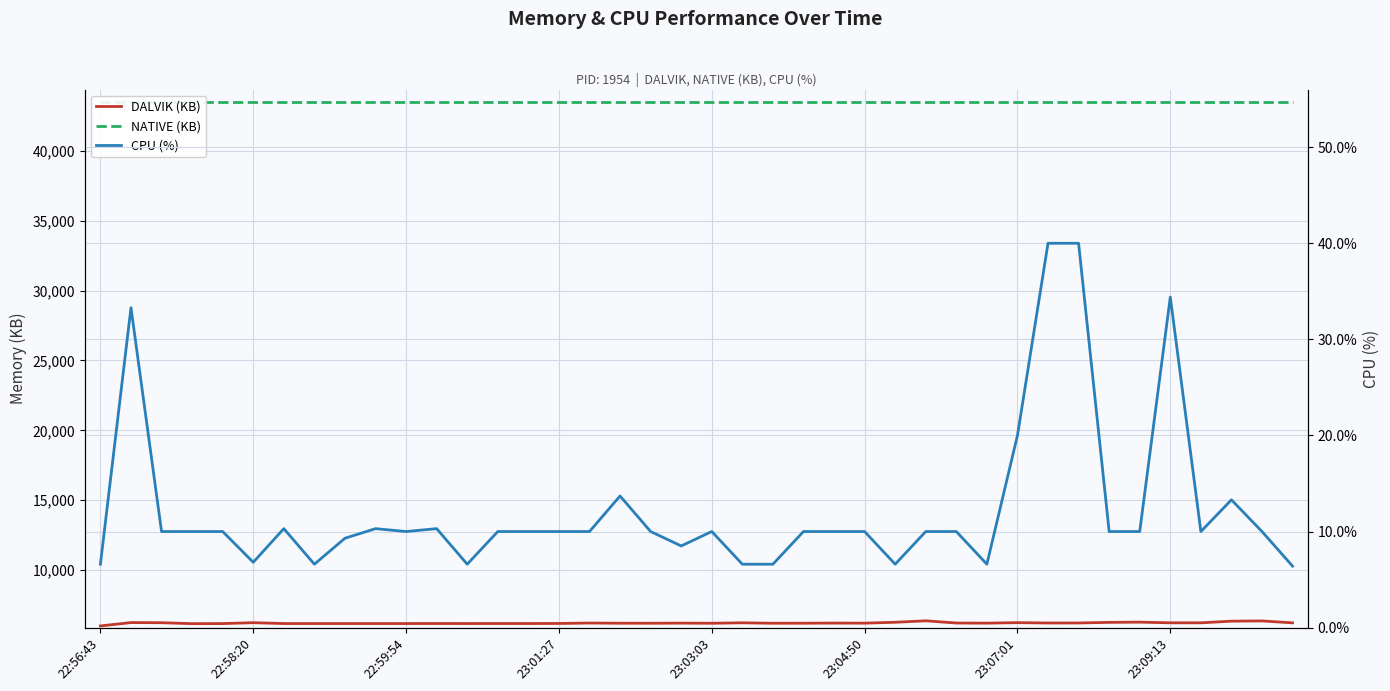

Rank the categories by NATIVE (KB) value from highest to lowest.

22:56:43, 22:58:20, 22:59:54, 23:01:27, 23:03:03, 23:04:50, 23:07:01, 23:09:13, 8, 9, 10, 11, 12, 13, 14, 15, 16, 17, 18, 19, 20, 21, 22, 23, 24, 25, 26, 27, 28, 29, 30, 31, 32, 33, 34, 35, 36, 37, 38, 39